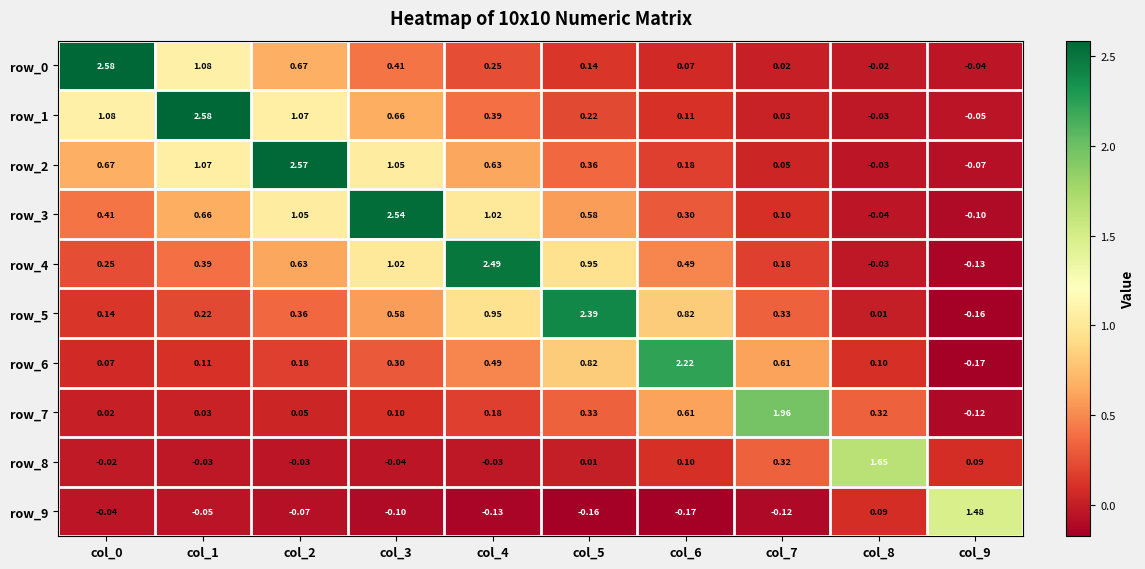

Is the value of row_9 at col_3 greater than the value of row_0 at col_7?

No